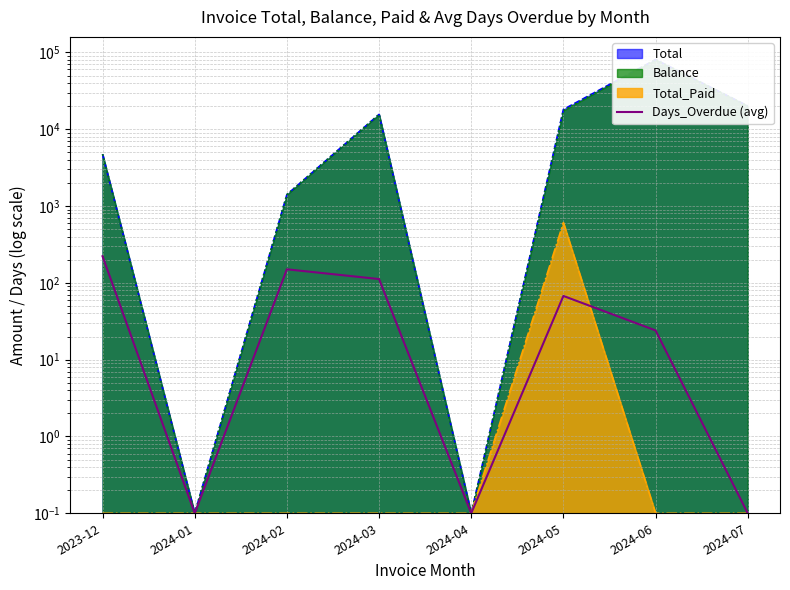

Reading right to left, transcribe all the data shown in this chart.

2024-07=0.1	2024-06=24.0	2024-05=67.5	2024-04=0.1	2024-03=112.0	2024-02=150.0	2024-01=0.1	2023-12=222.0